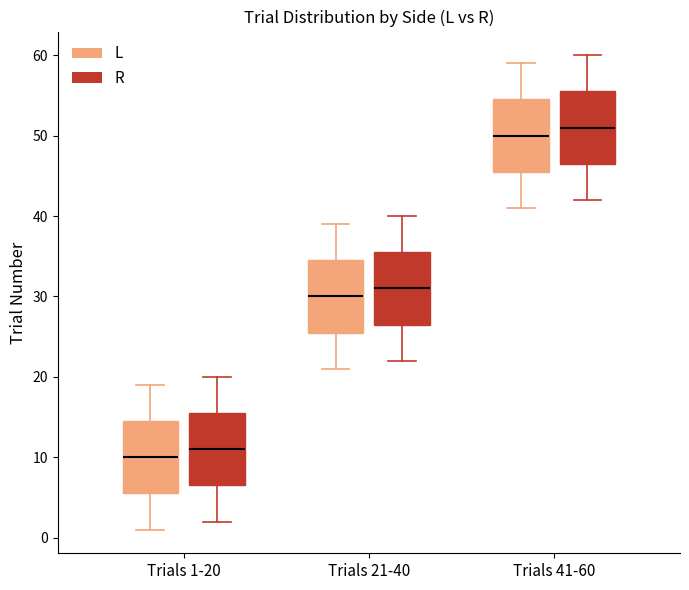

Reading left to right, transcribe this box plot: for each box, give where its median line is, the range the box spans, and where its two whiskers end, as read against the y-axis. The values are not printed on the chart, so give them approximately, as read against the axis.

Trials 1-20 (L): median 10, box 6 to 15, whiskers 1 to 19
Trials 1-20 (R): median 11, box 7 to 16, whiskers 2 to 20
Trials 21-40 (L): median 30, box 26 to 35, whiskers 21 to 39
Trials 21-40 (R): median 31, box 27 to 36, whiskers 22 to 40
Trials 41-60 (L): median 50, box 46 to 55, whiskers 41 to 59
Trials 41-60 (R): median 51, box 47 to 56, whiskers 42 to 60